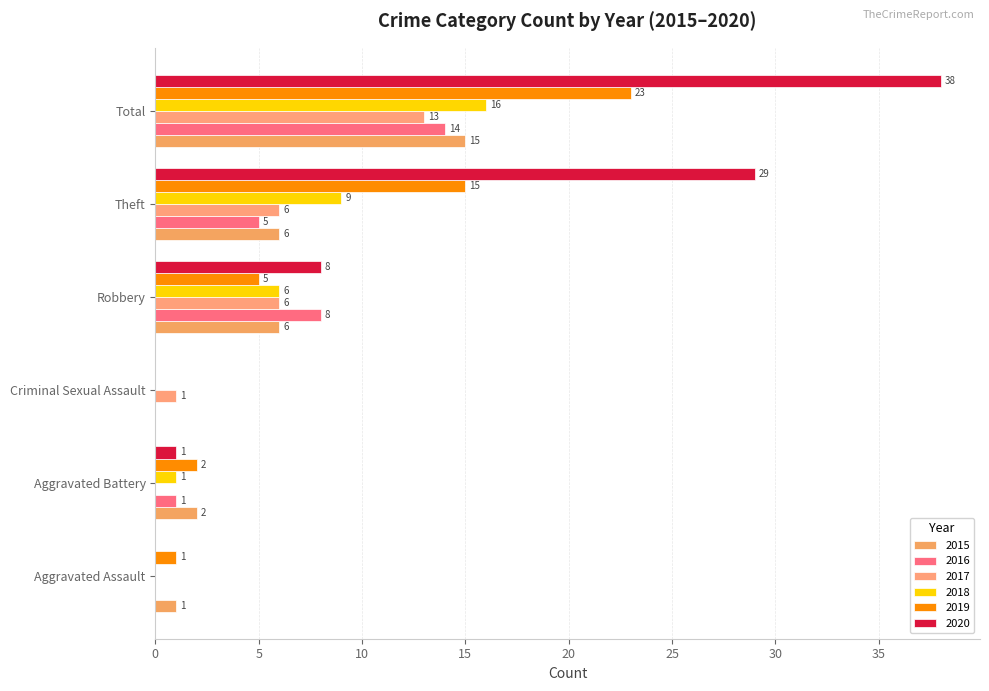

What is the approximate value of 2016 at Total, to the nearest 5?

15